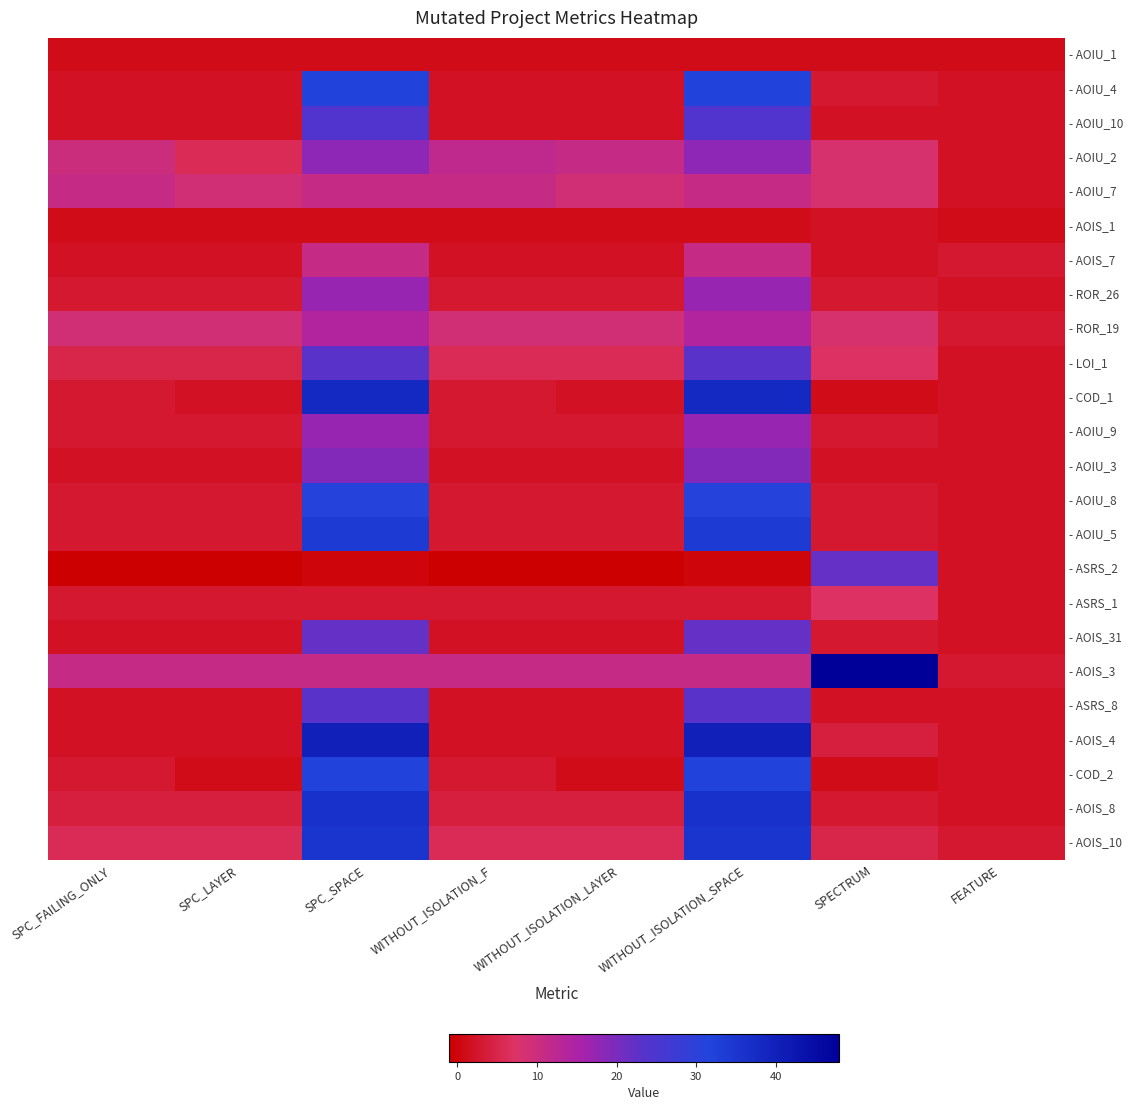

Which series has the widest spread of values?

- AOIS_3